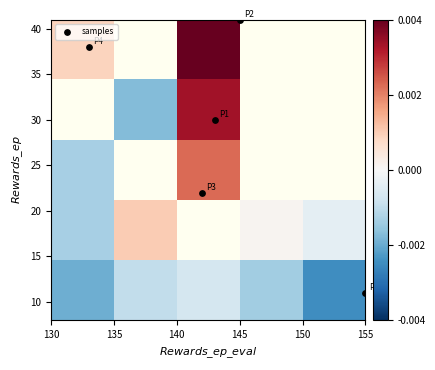

At how many categories does at least one series exceed 13?

4